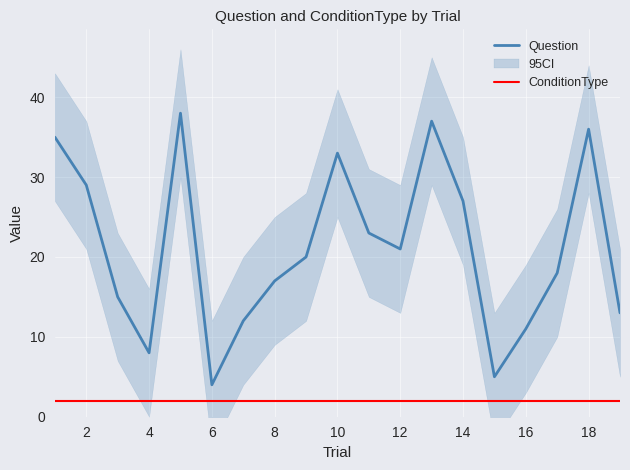

True or false: Question and ConditionType intersect in this chart.

False